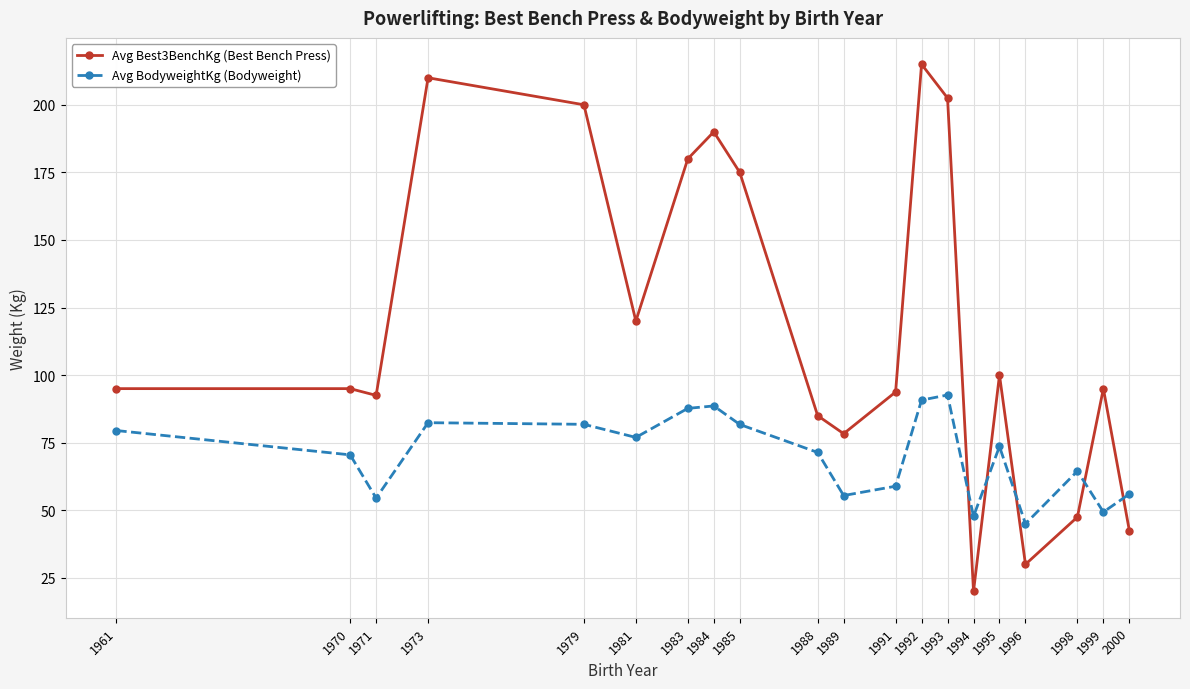

Is it true that Avg Best3BenchKg (Best Bench Press) equals 93.8 at 1991?

True